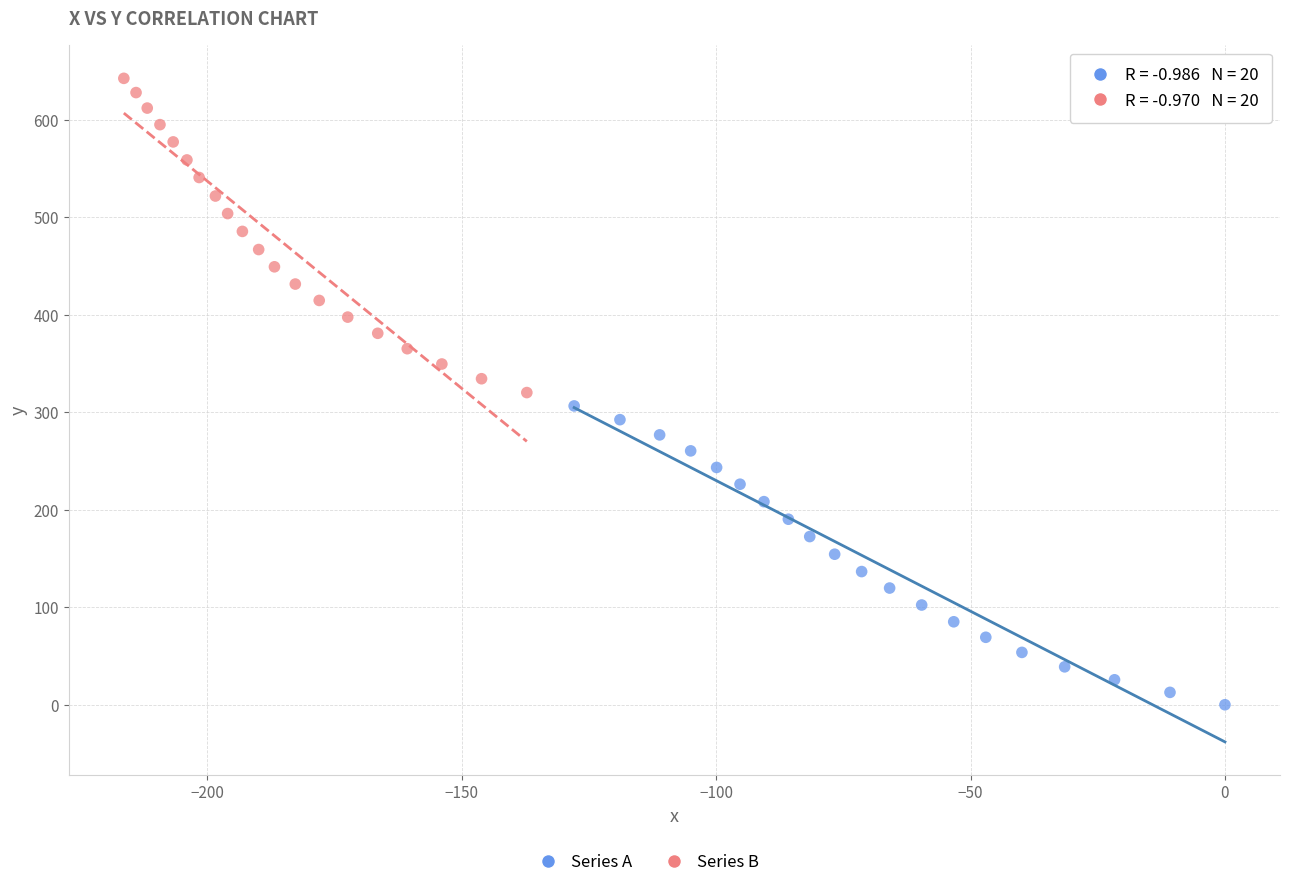

Which series contains the lowest Y value?

Series A